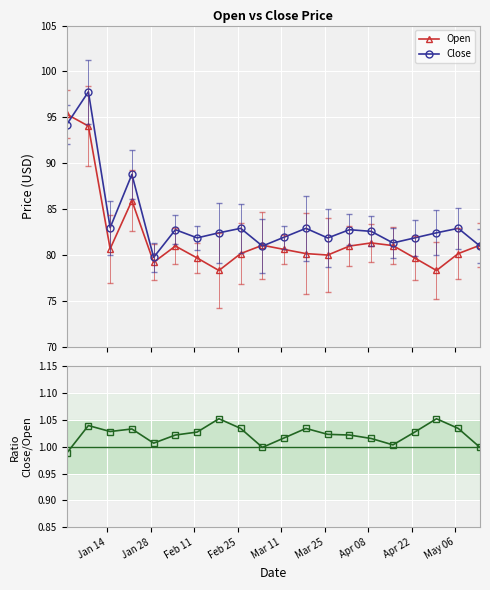

True or false: Close has more than 1 points higher than both neighbors.

True